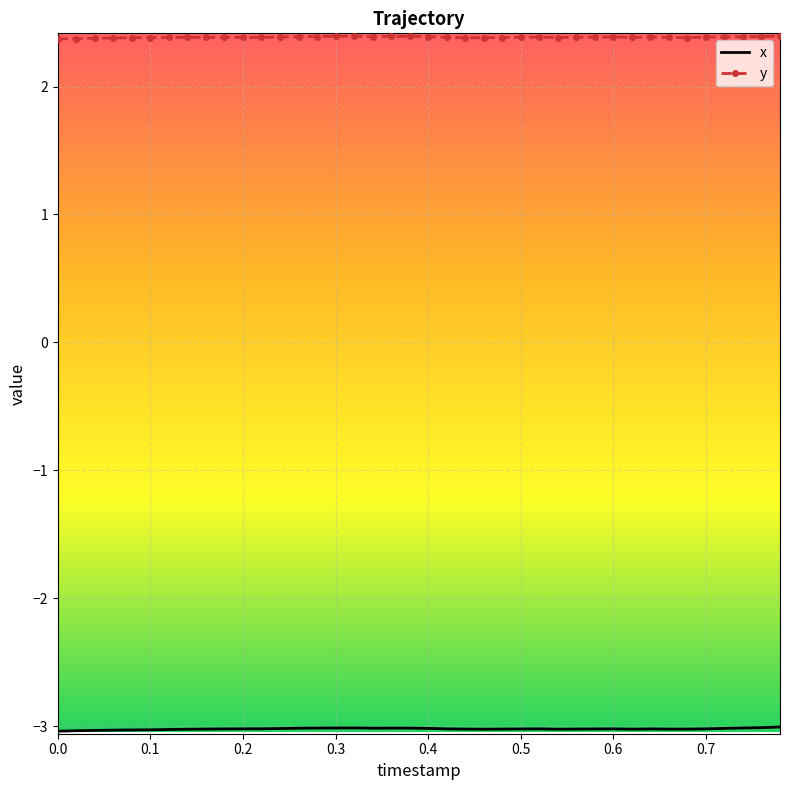

What is the smallest value displayed?

-3.0